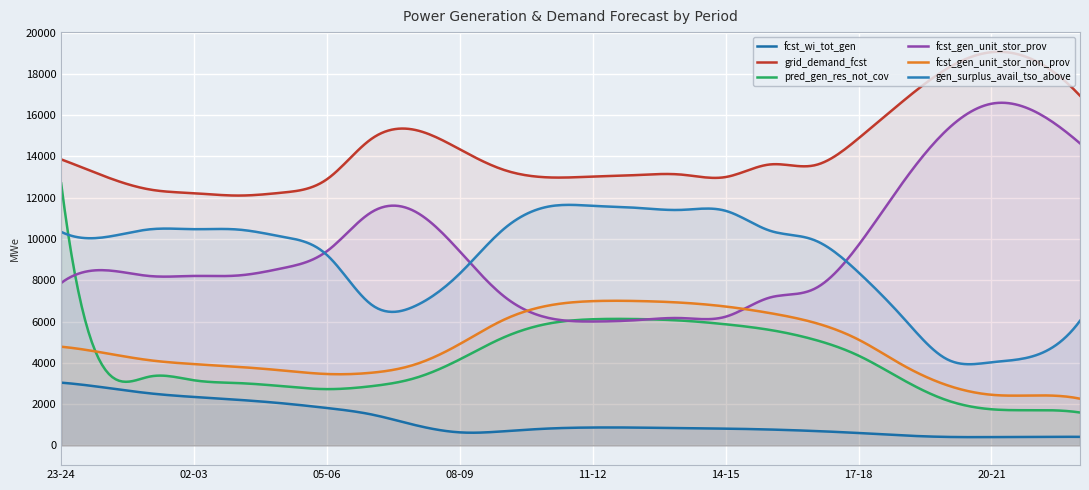

Does the chart display data point markers on the line(s)?

No